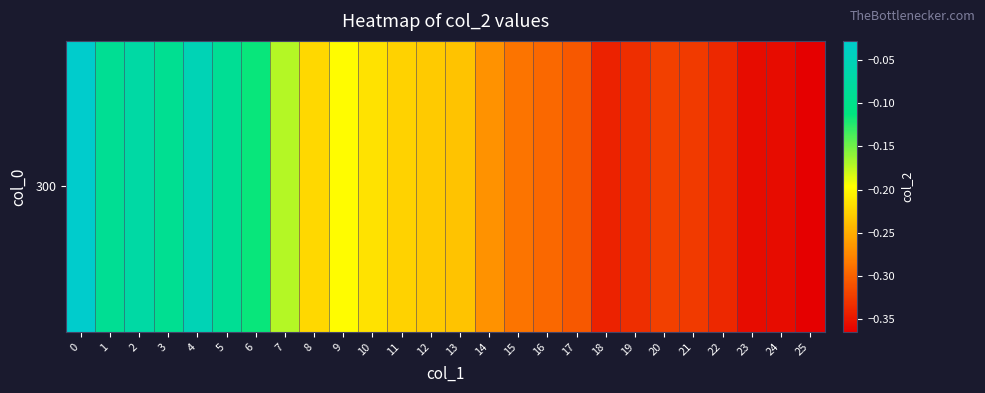

What is the difference between the maximum and minimum values?

0.3